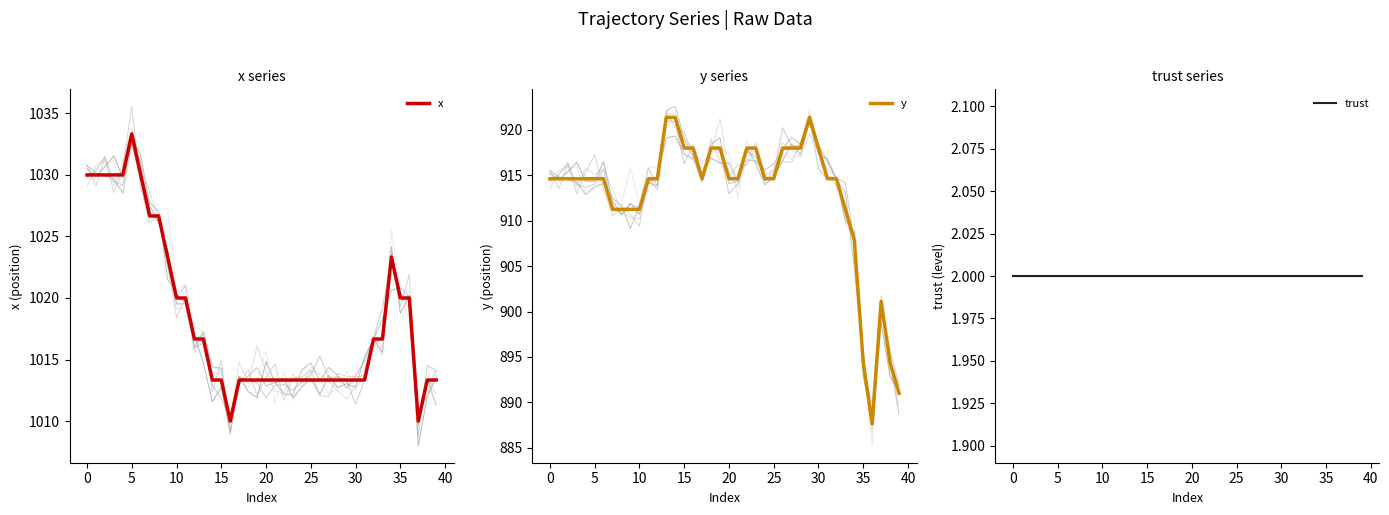

What is the sum of the x values at 35 and 27?

2033.3